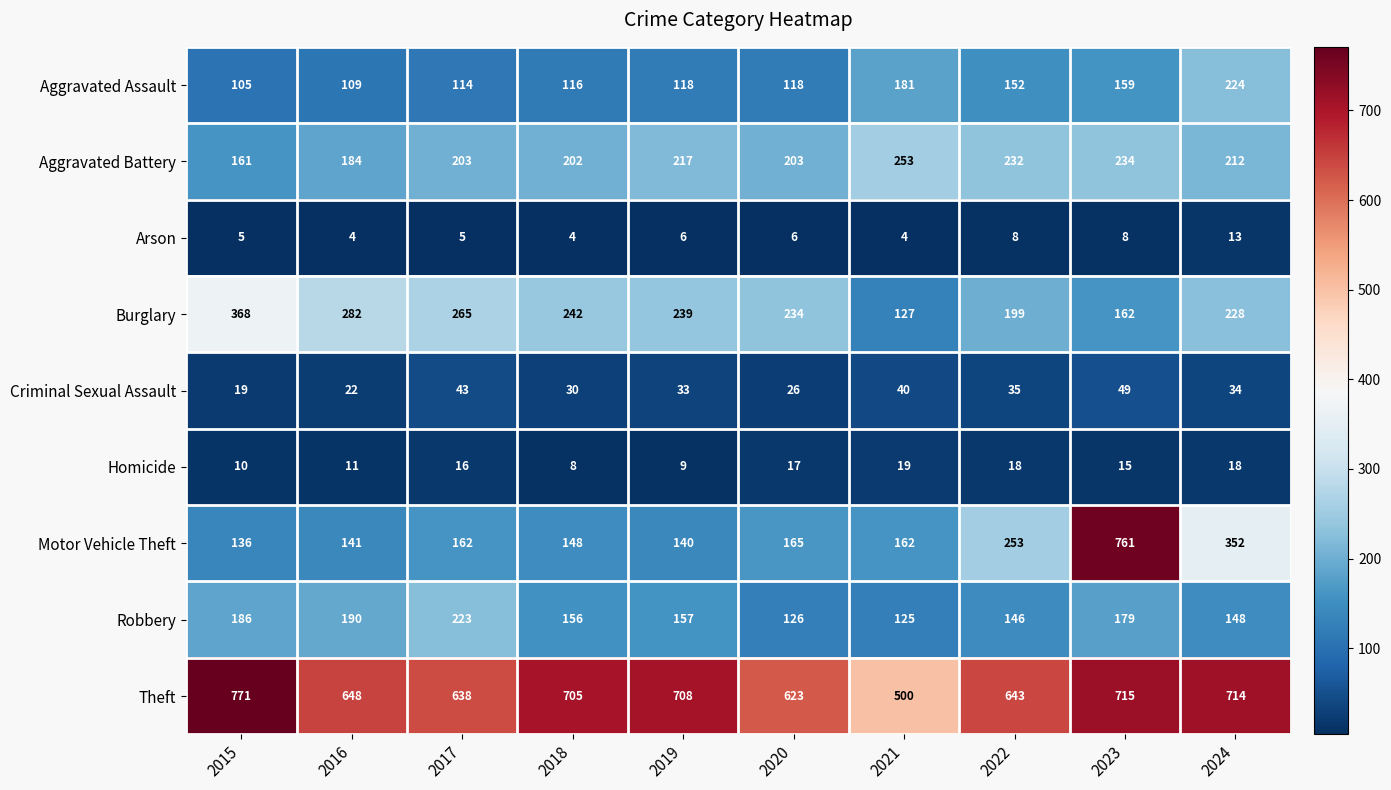

Rank the series at 2017 from lowest to highest value.

Arson, Homicide, Criminal Sexual Assault, Aggravated Assault, Motor Vehicle Theft, Aggravated Battery, Robbery, Burglary, Theft